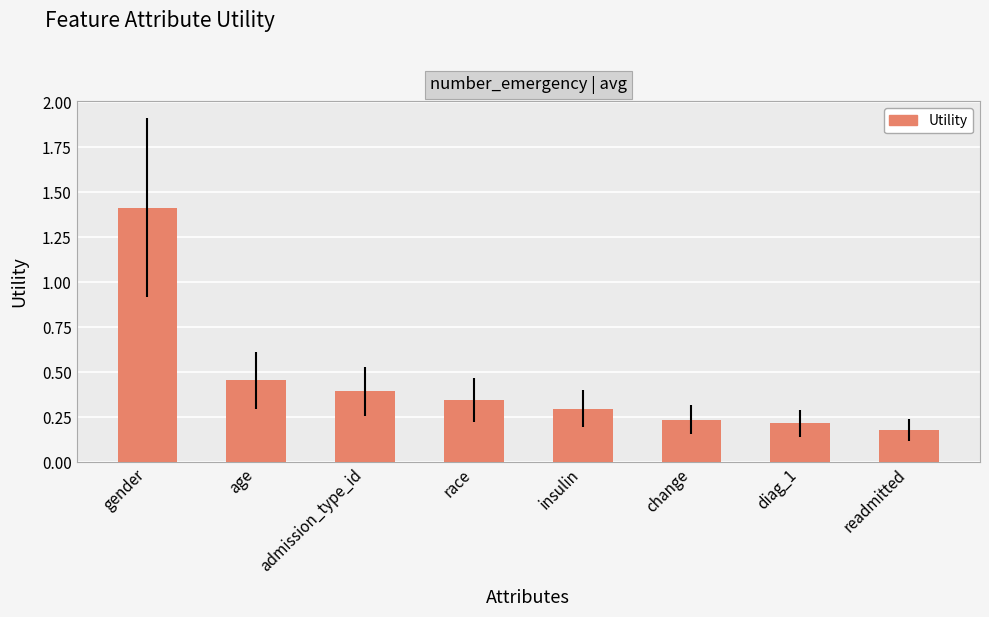

The chart shows a value of 0.5 at insulin. True or false?

False